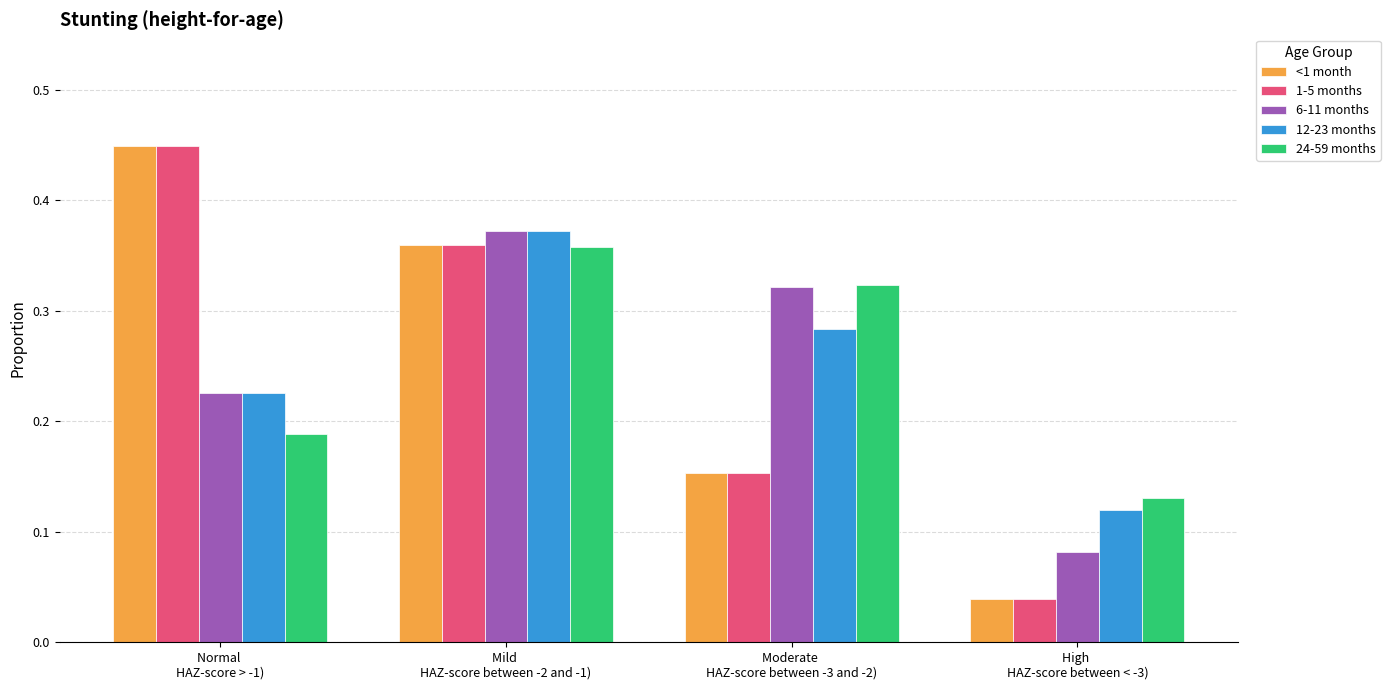

What is the sum of all 6-11 months values?

1.0